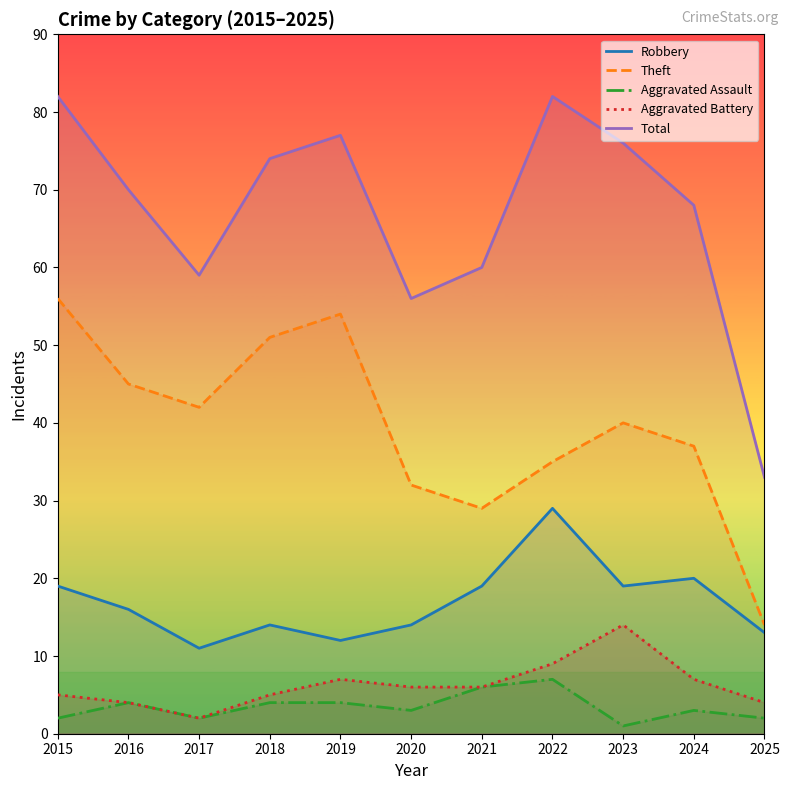

What is the value of the Total point at the 11th from the left?

33